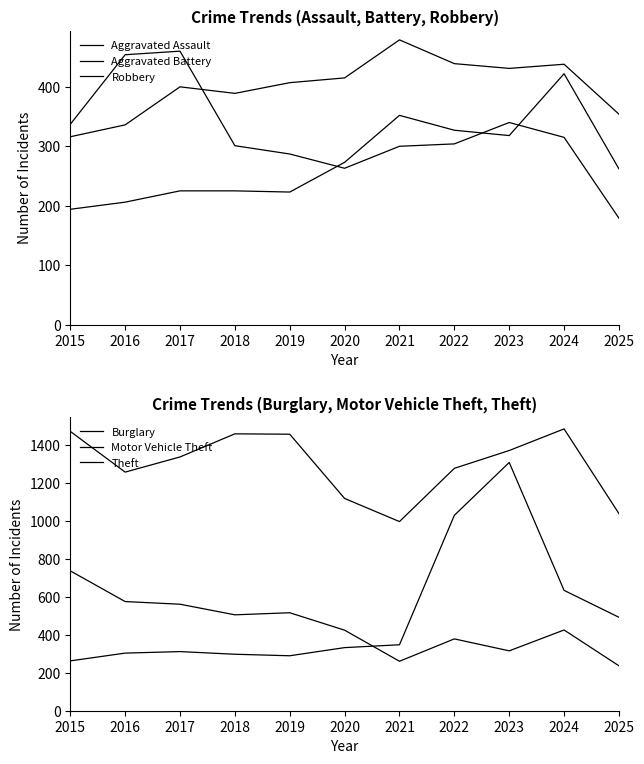

The Theft series shows 356 at 2017. True or false?

False